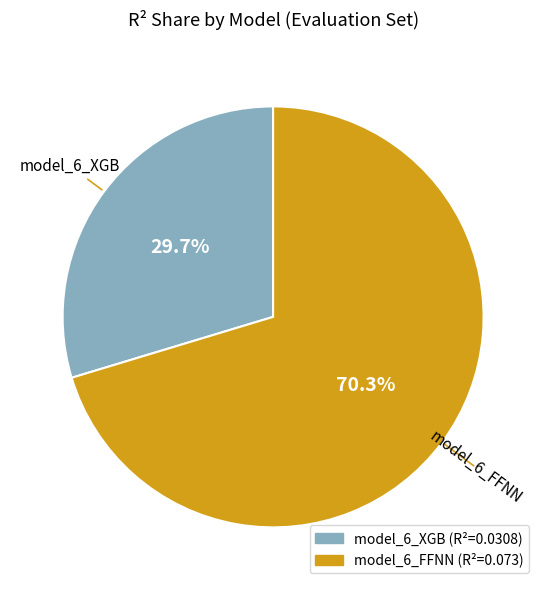

To the nearest percent, what is the difference between the model_6_XGB and model_6_FFNN slice percentages?

41%